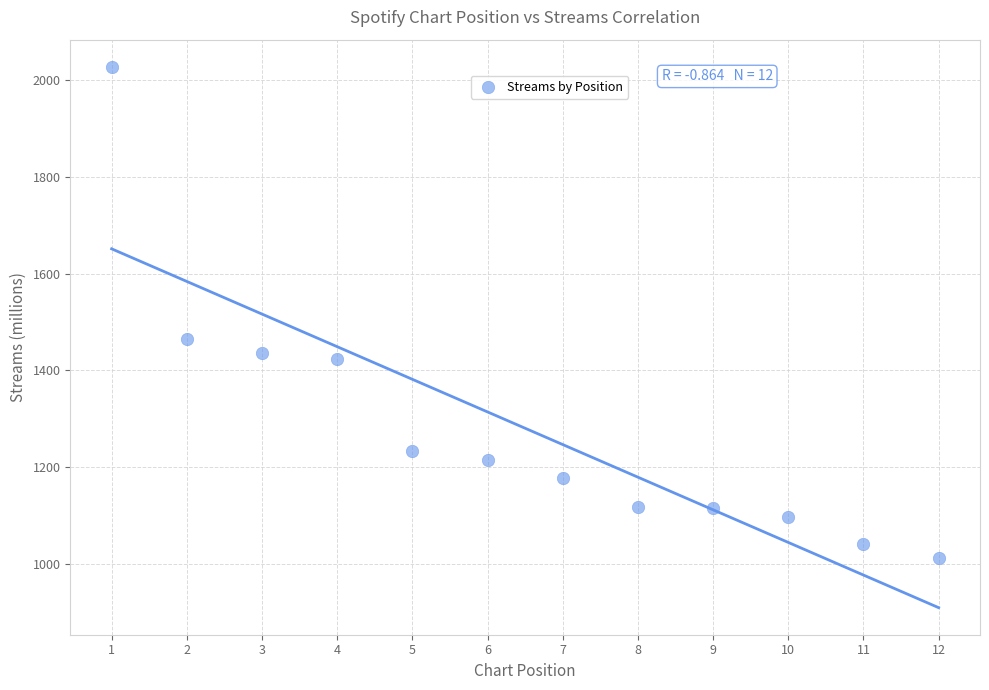

What is the range of Y values (max minus min)?

1014